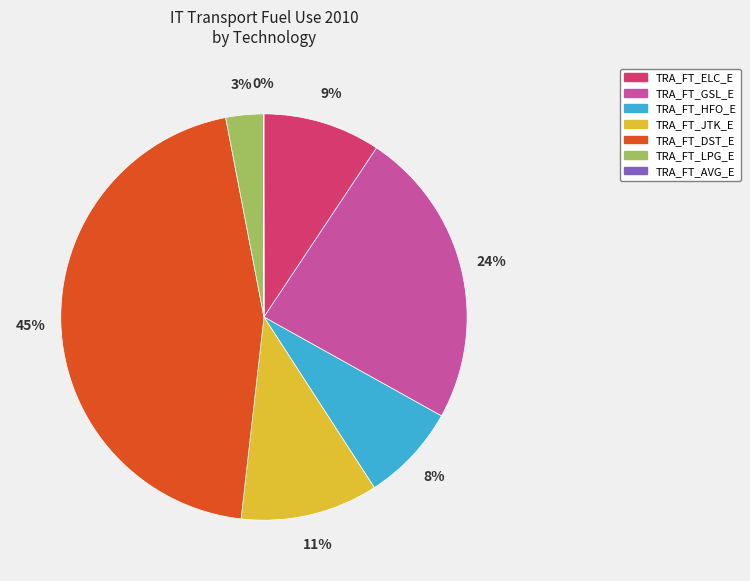

Which has a higher value, TRA_FT_ELC_E or TRA_FT_GSL_E?

TRA_FT_GSL_E